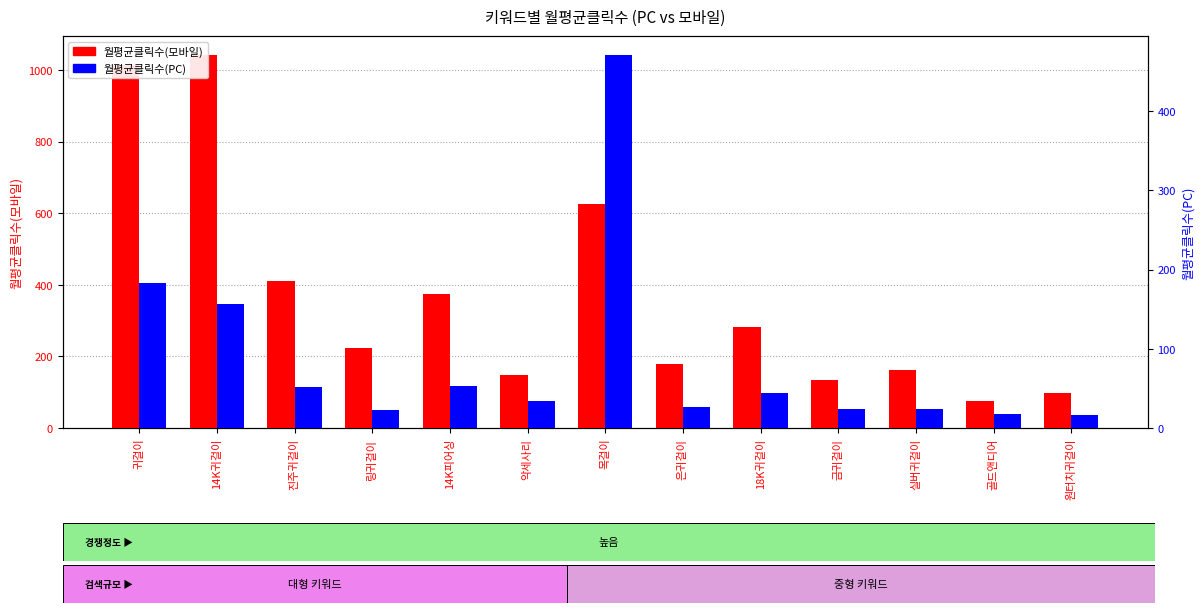

Which series has the widest spread of values?

월평균클릭수(모바일)